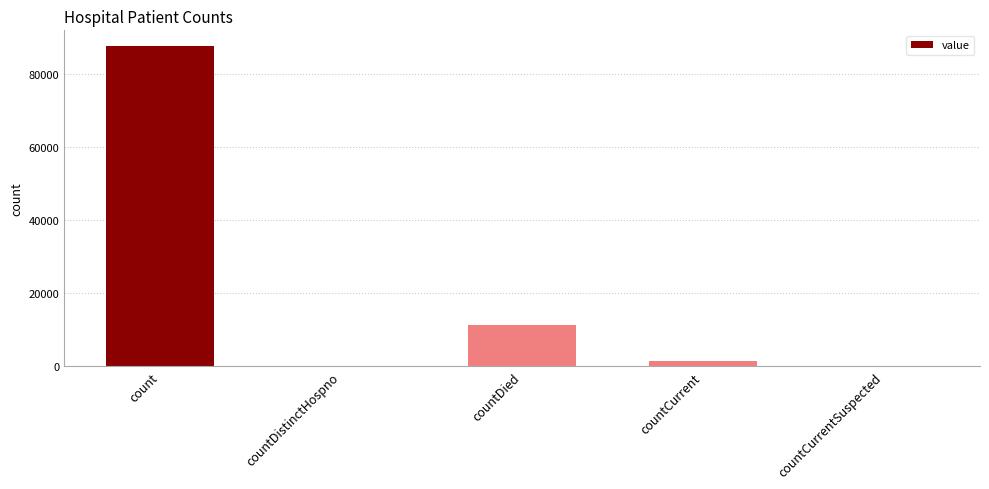

What is the maximum value shown in the chart?

87685